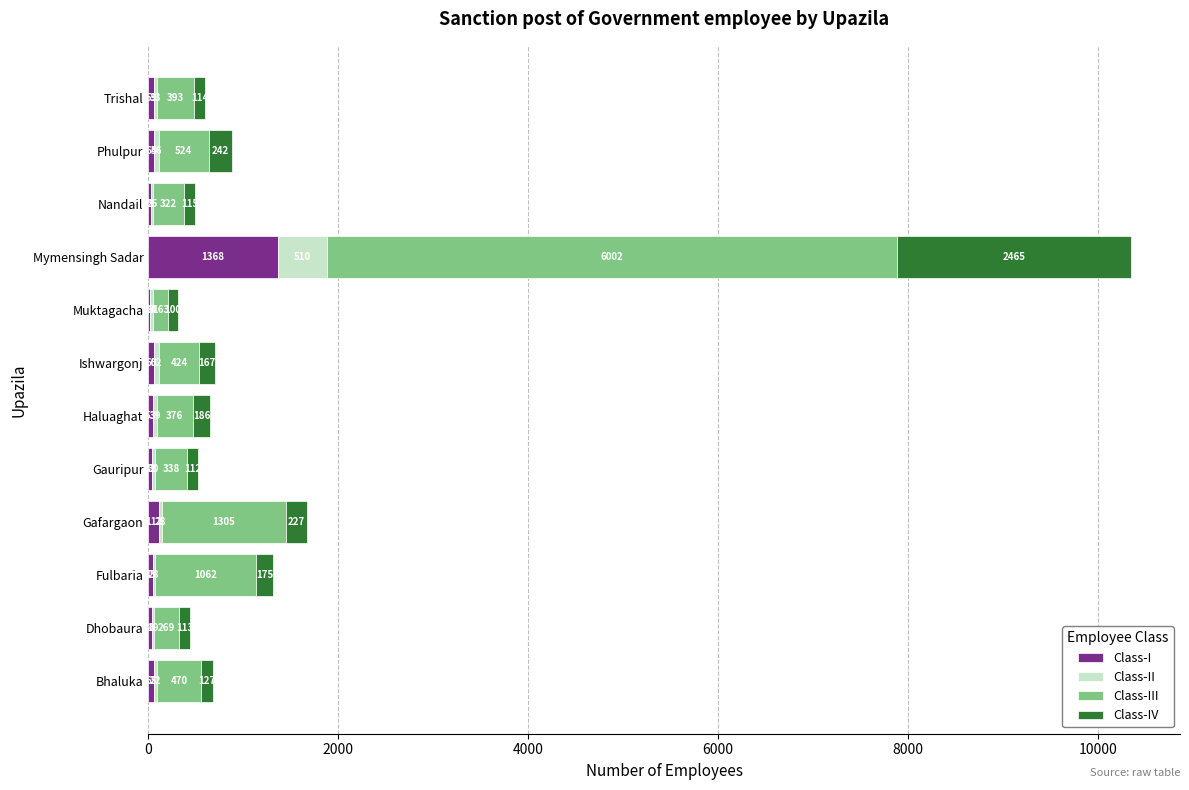

What is the highest value of the Class-I series?

1368